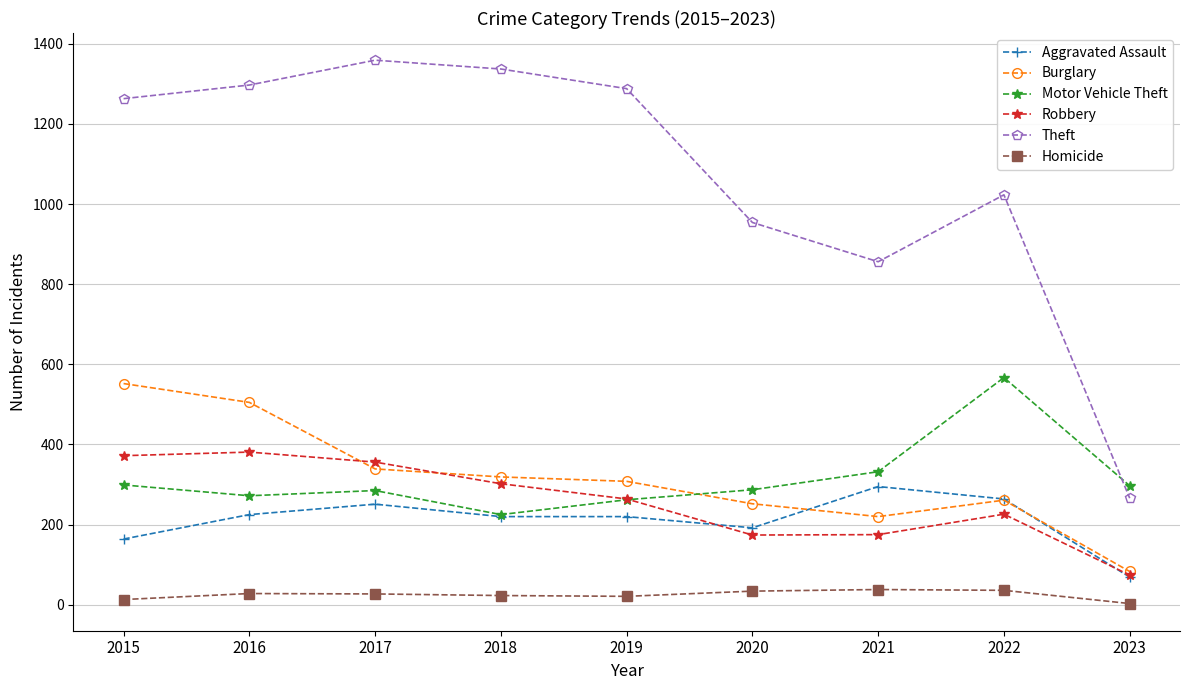

What is the difference between the highest and lowest values at 2022?

987